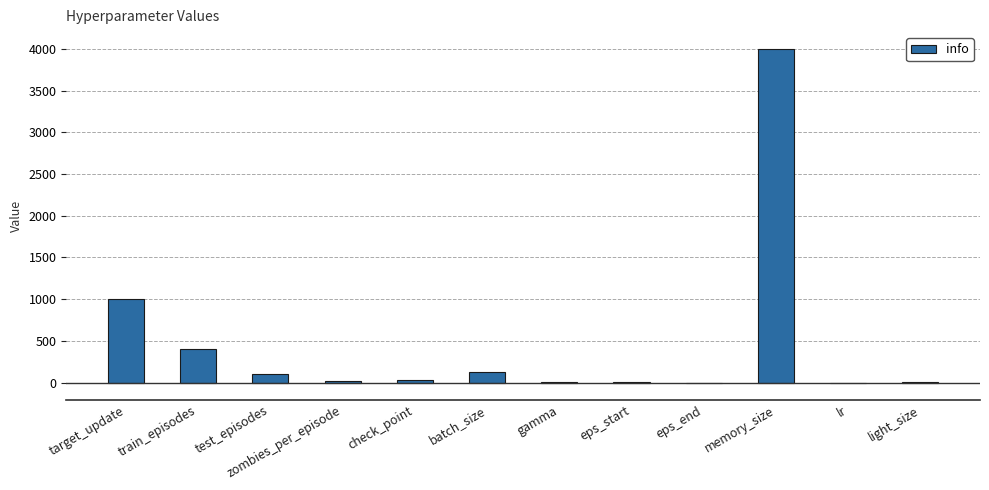

Where is the data nearest to the value 1997?

target_update